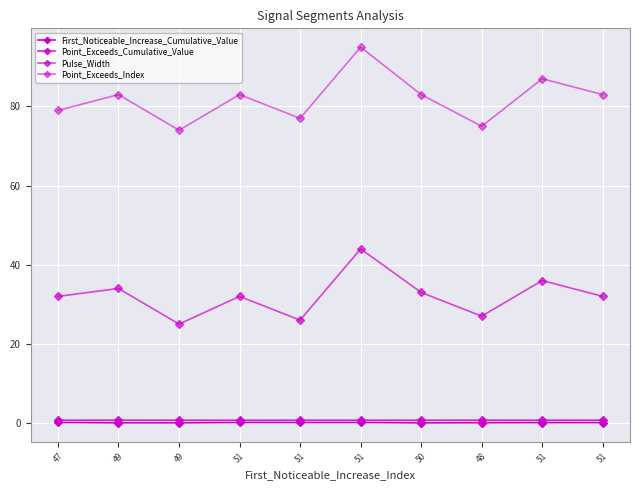

Is the value of Pulse_Width at 51 greater than the value of Point_Exceeds_Cumulative_Value at 51?

Yes